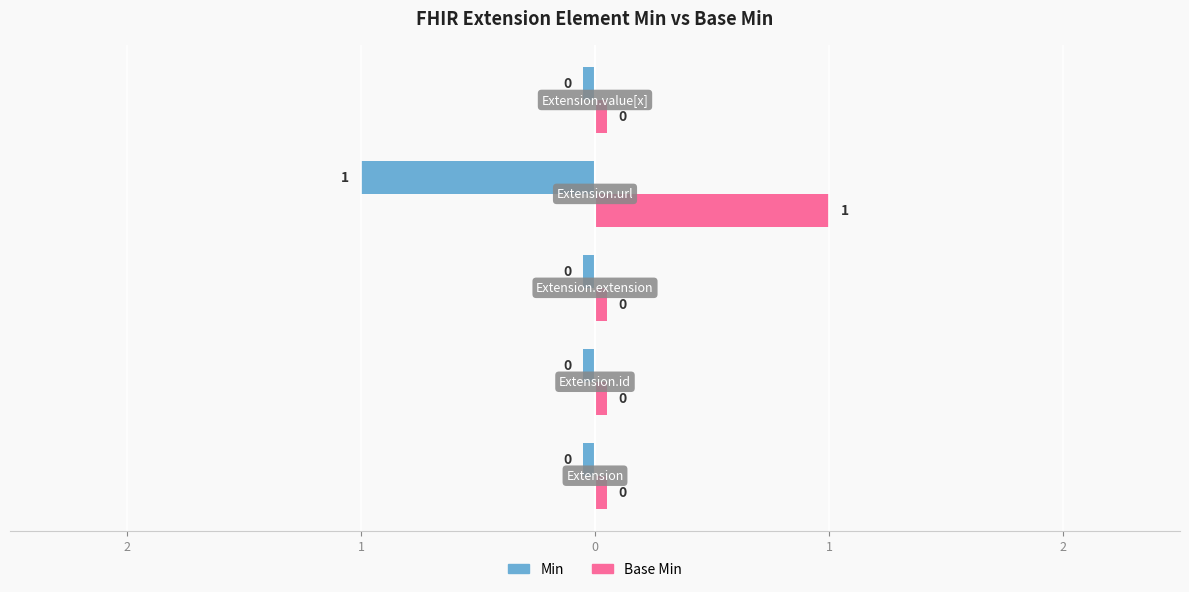

Which series changed the most between Extension.extension and Extension.value[x]?

Min